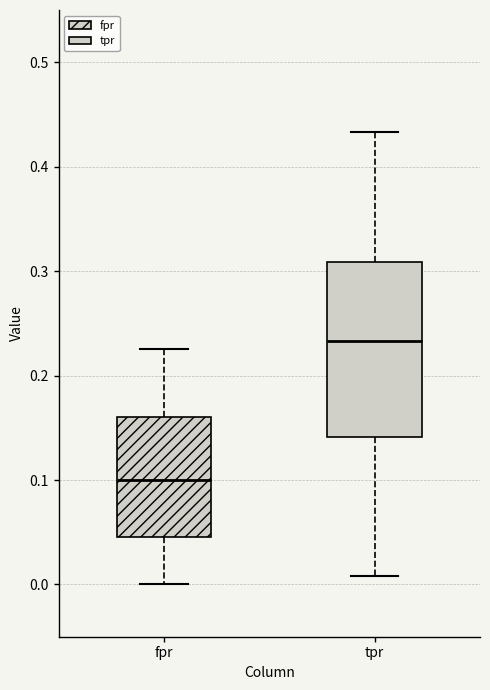

Reading left to right, transcribe this box plot: for each box, give where its median line is, the range the box spans, and where its two whiskers end, as read against the y-axis. The values are not printed on the chart, so give them approximately, as read against the axis.

fpr: median 0.10, box 0.05 to 0.16, whiskers 0.00 to 0.23
tpr: median 0.23, box 0.14 to 0.31, whiskers 0.01 to 0.43